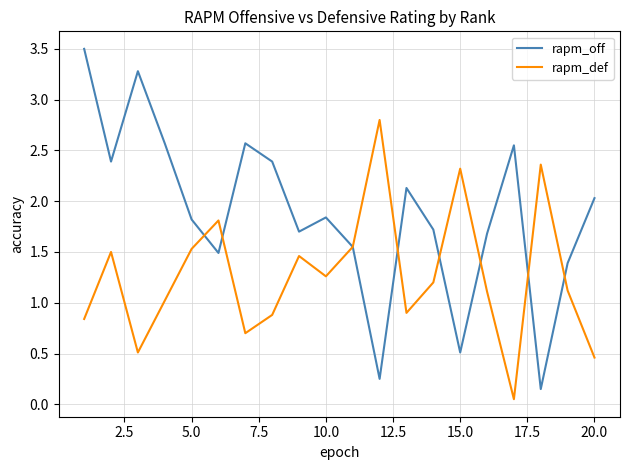

What is the maximum value shown in the chart?

3.5